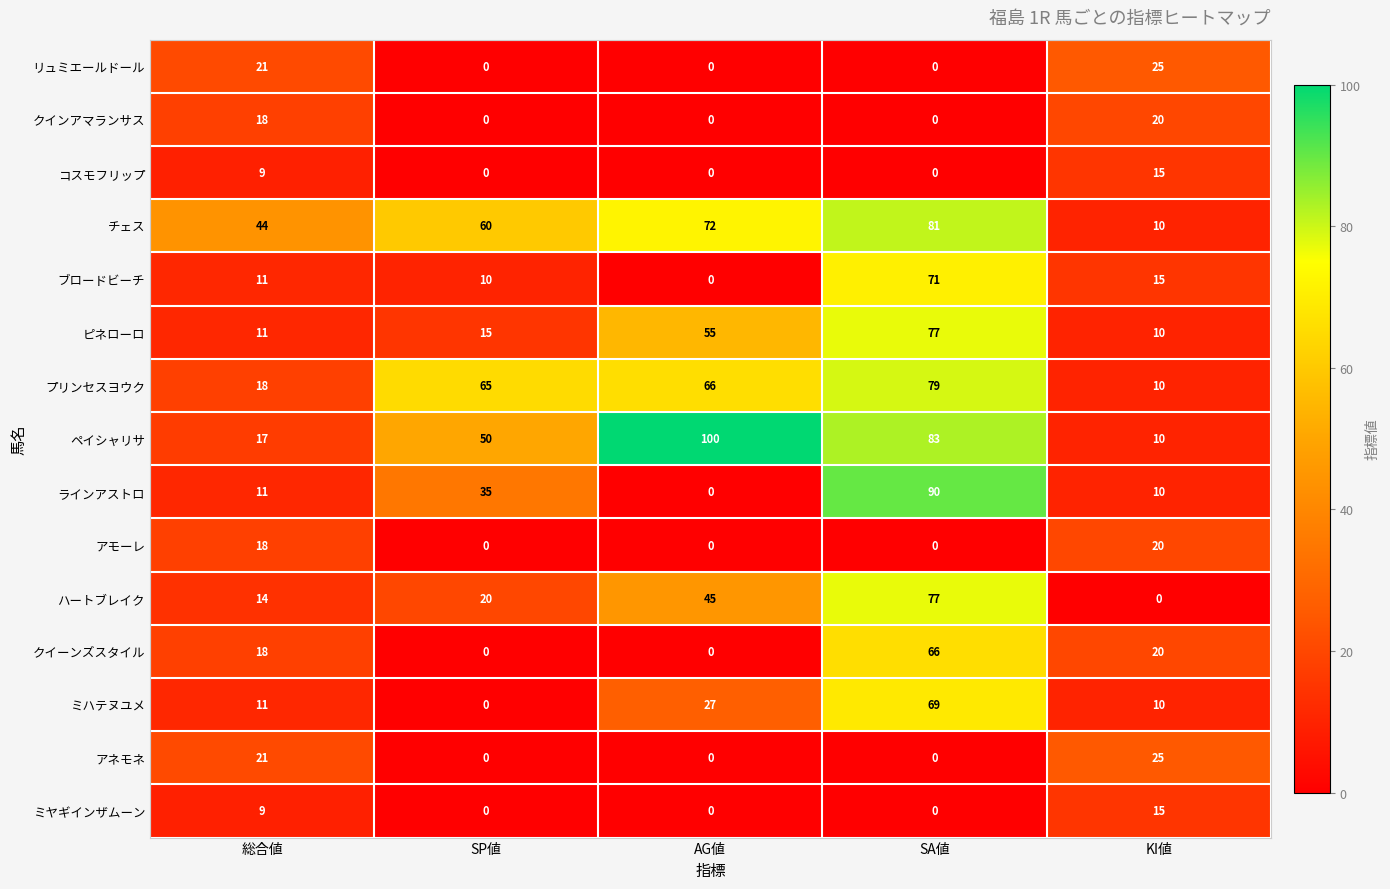

What is the difference between the maximum and minimum values in the ラインアストロ series?

90